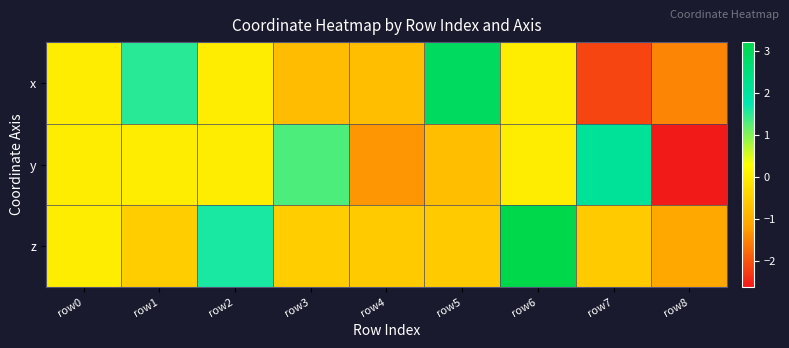

List the series in order of their overall mean, lowest first.

y, x, z